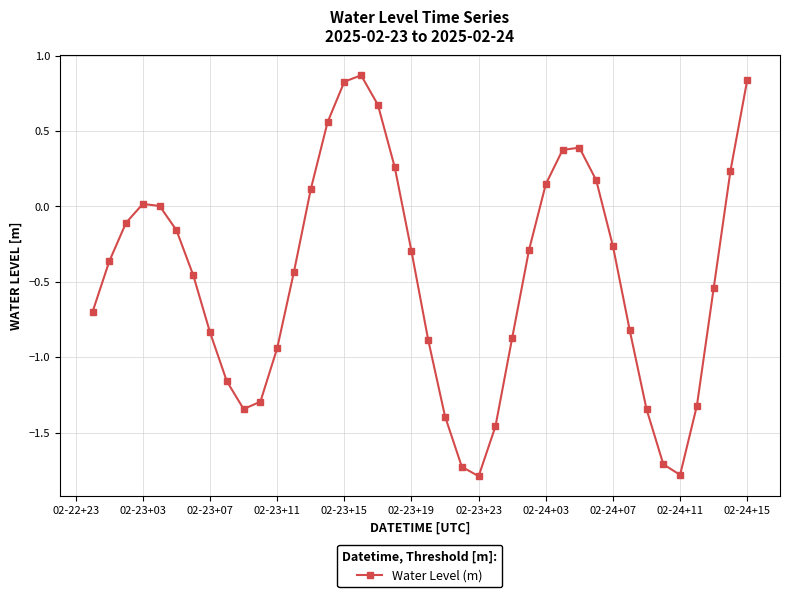

What is the difference between the second highest and minimum values?

2.6